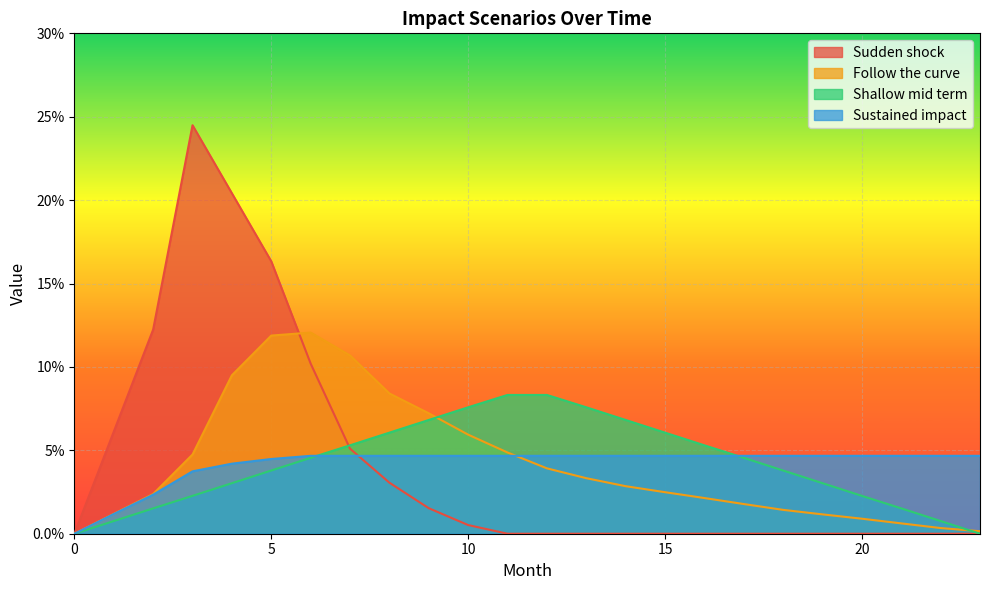

How many lines are shown in the chart?

4